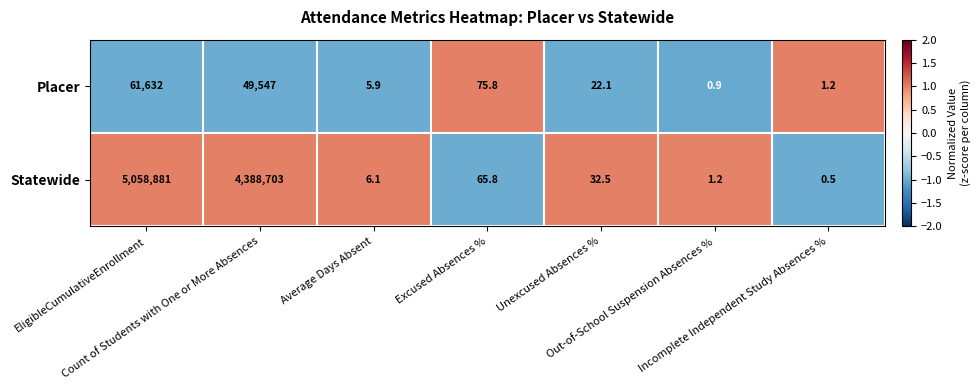

What is the sum of all Statewide values?

9447690.1